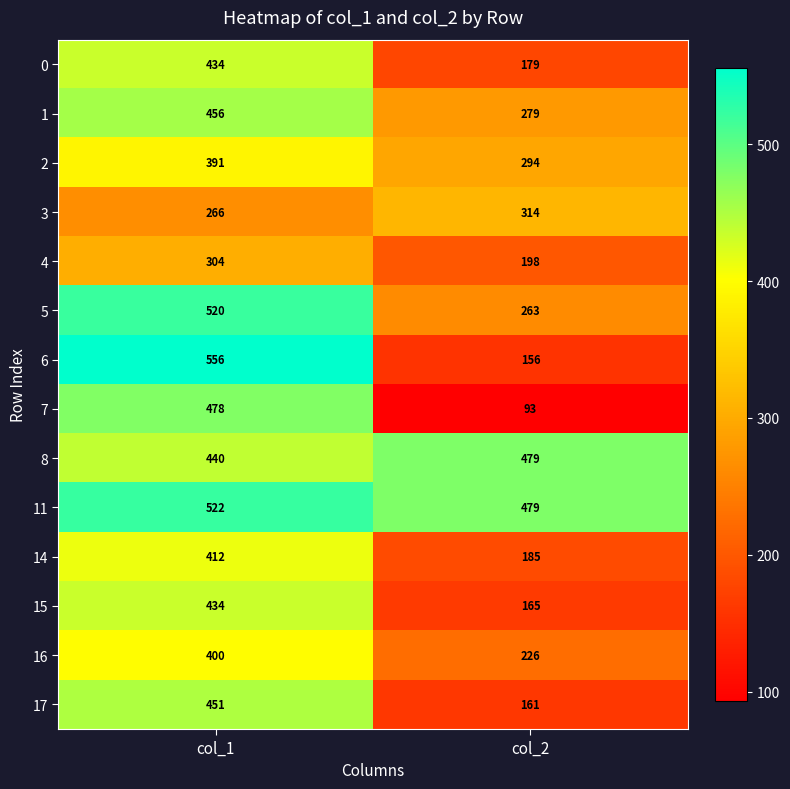

How many distinct data groups are displayed?

14